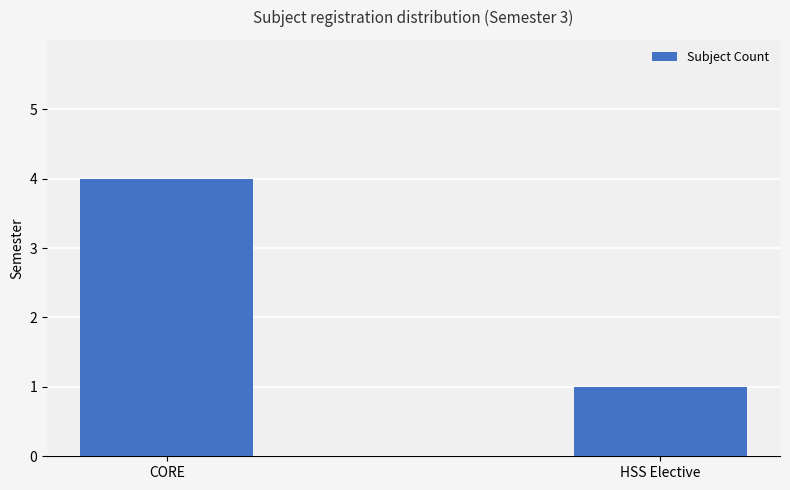

Which has a higher value, CORE or HSS Elective?

CORE